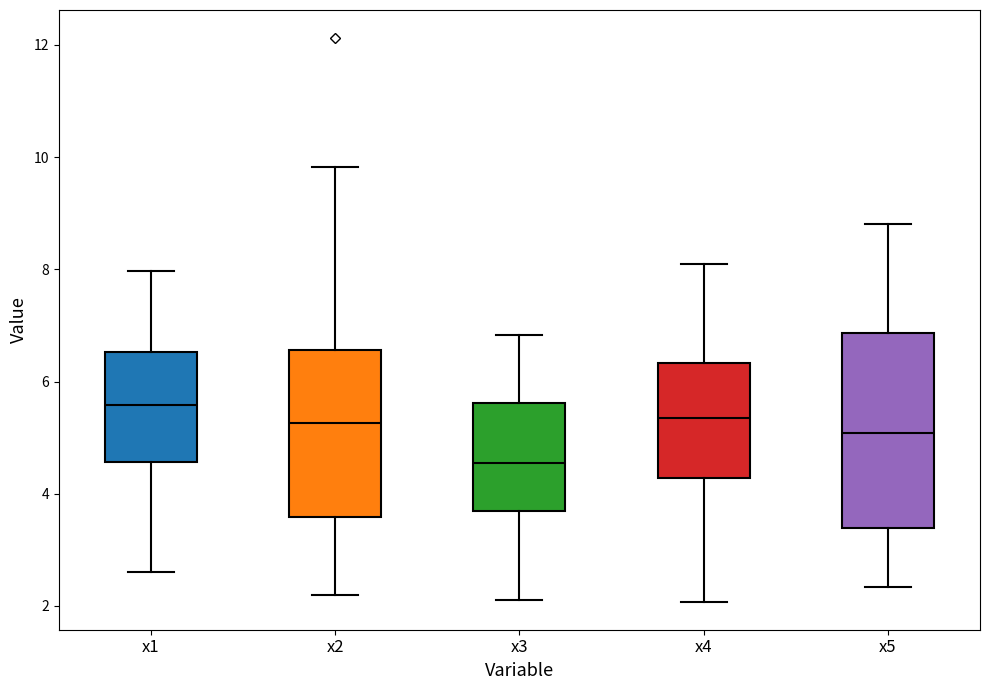

Reading left to right, read every box against the y-axis: the position of its median line, the range the box covers, and the ends of its whiskers. The values are not printed on the chart, so give them approximately, as read against the axis.

x1: median 5.6, box 4.6 to 6.6, whiskers 2.6 to 8.0
x2: median 5.2, box 3.6 to 6.6, whiskers 2.2 to 9.8
x3: median 4.6, box 3.8 to 5.6, whiskers 2.0 to 6.8
x4: median 5.4, box 4.2 to 6.4, whiskers 2.0 to 8.0
x5: median 5.0, box 3.4 to 6.8, whiskers 2.4 to 8.8